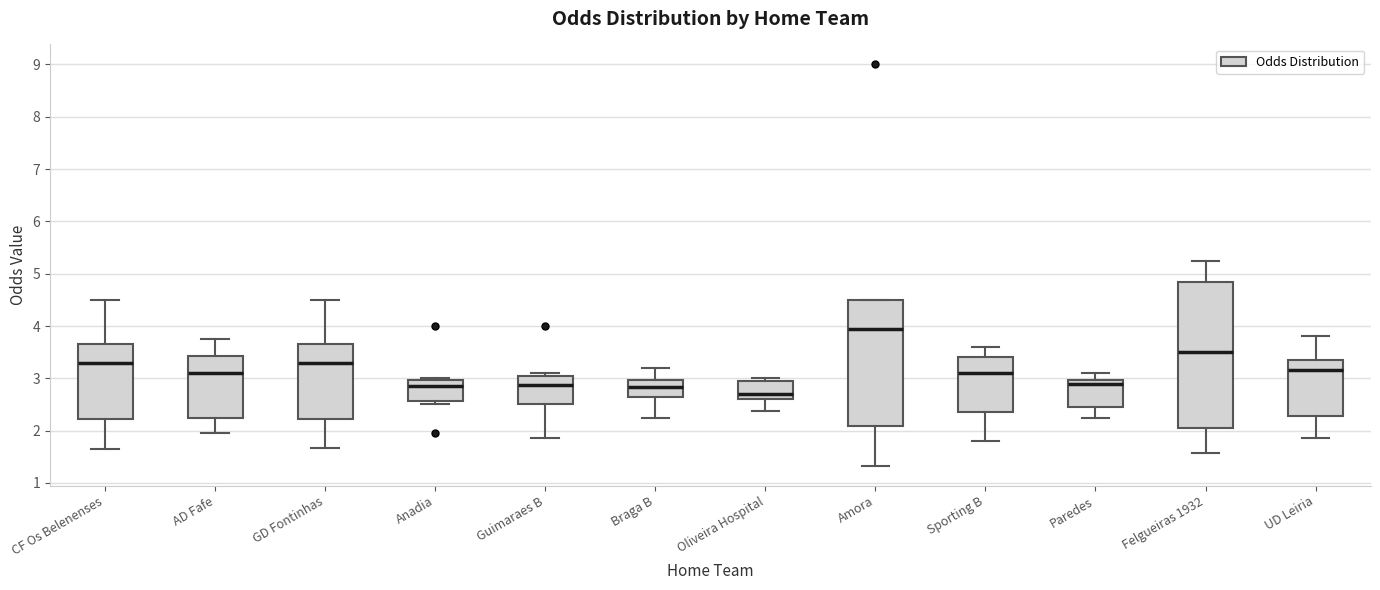

Where does the median line of the box for GD Fontinhas sit on the y-axis? The values are not printed on the chart, so give them approximately, as read against the axis.

3.3